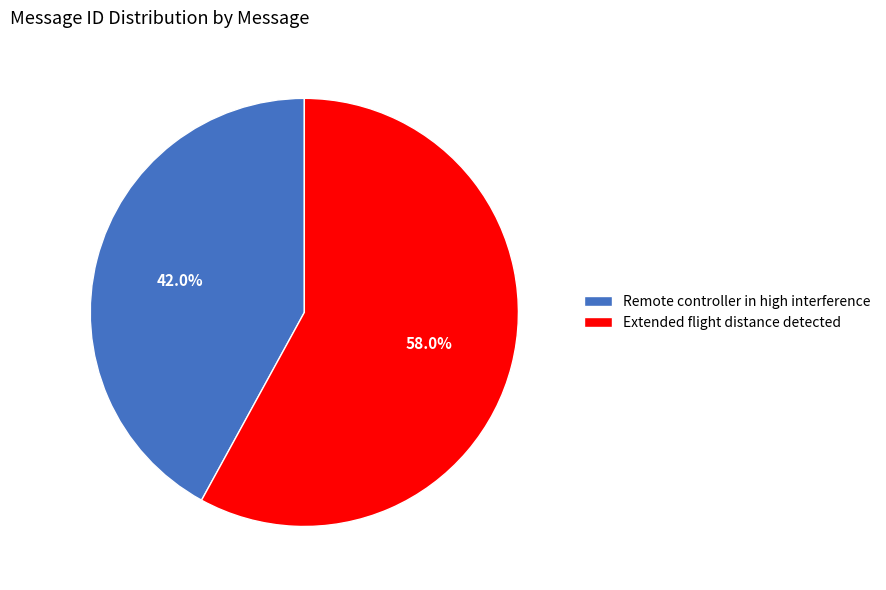

What percentage is the Extended flight distance detected slice, to the nearest percent?

58%